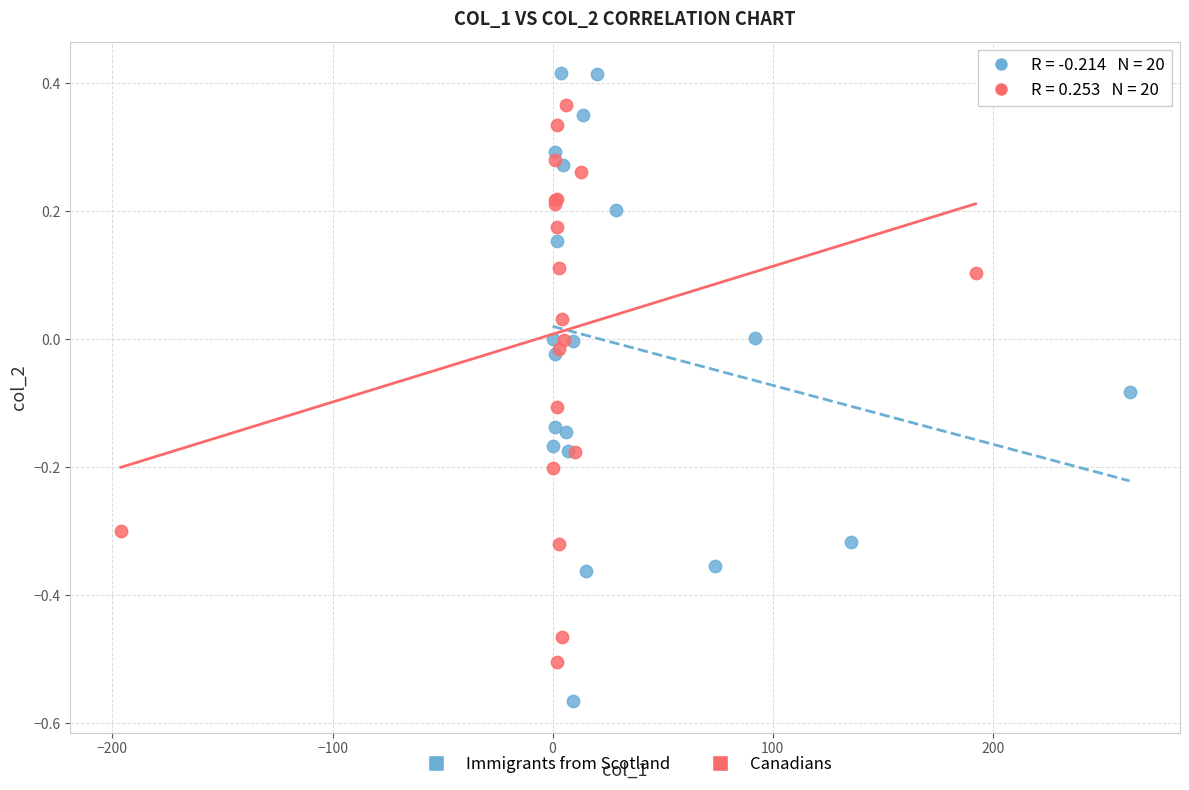

Which series contains the lowest Y value?

Immigrants from Scotland